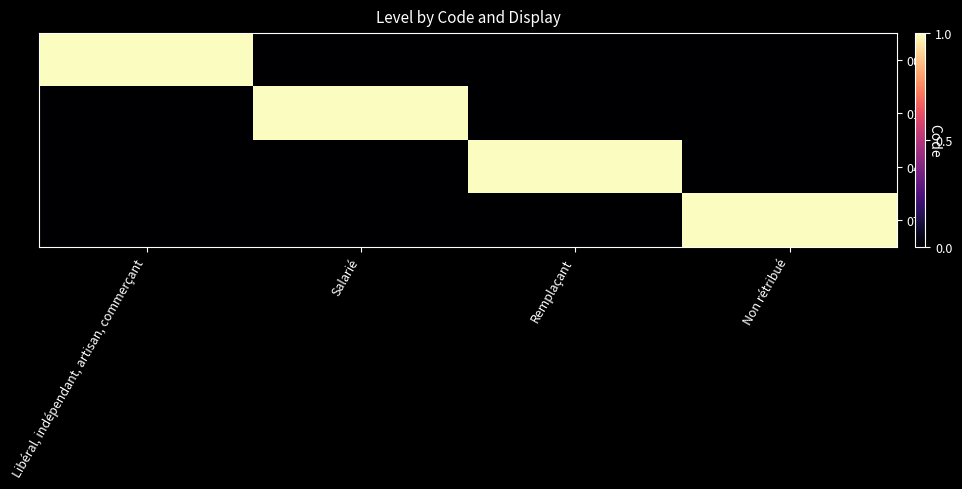

At how many categories does at least one series exceed 0?

4